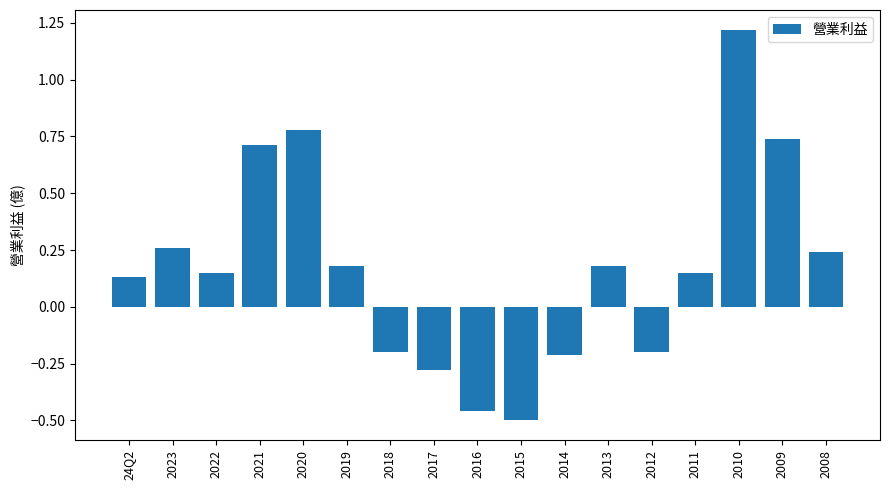

What is the sum of all values?

2.9